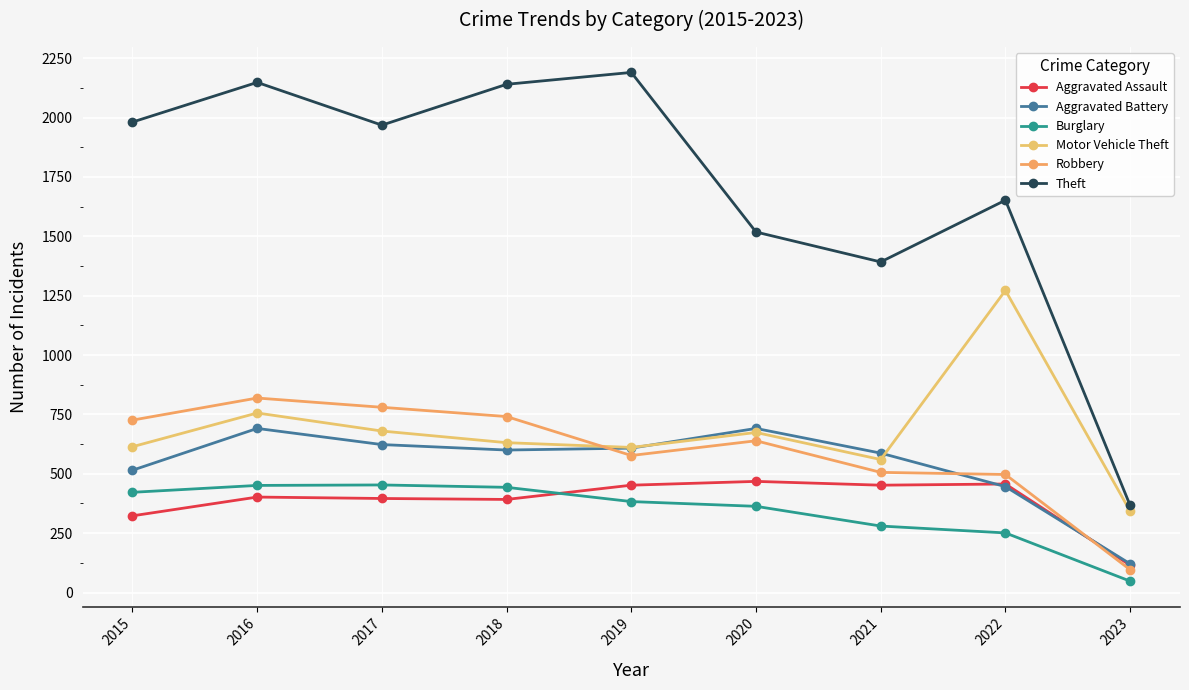

Between 2019 and 2022, which series saw the biggest shift?

Motor Vehicle Theft